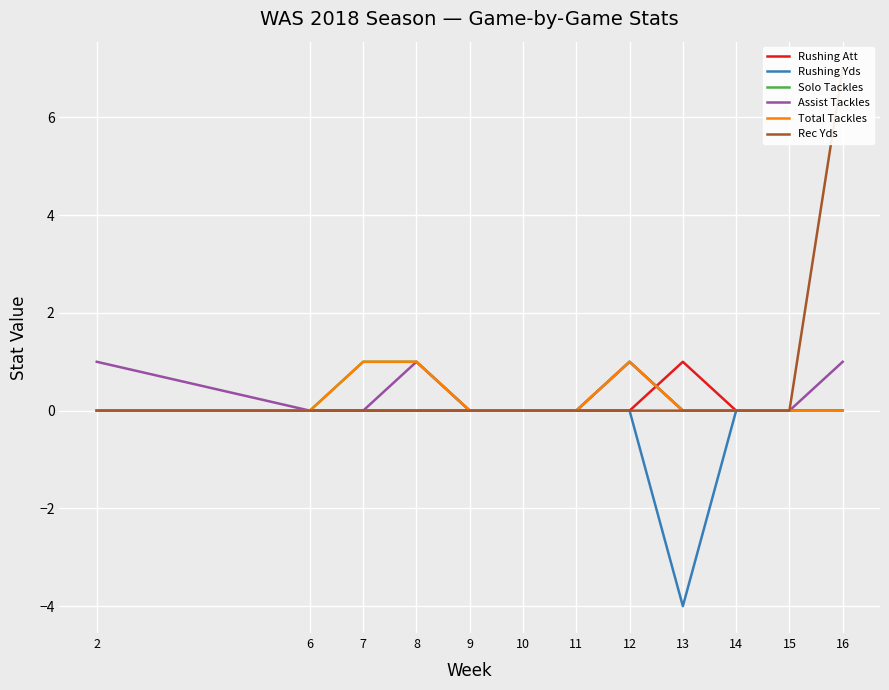

What is the lowest value of the Rushing Yds series?

-4